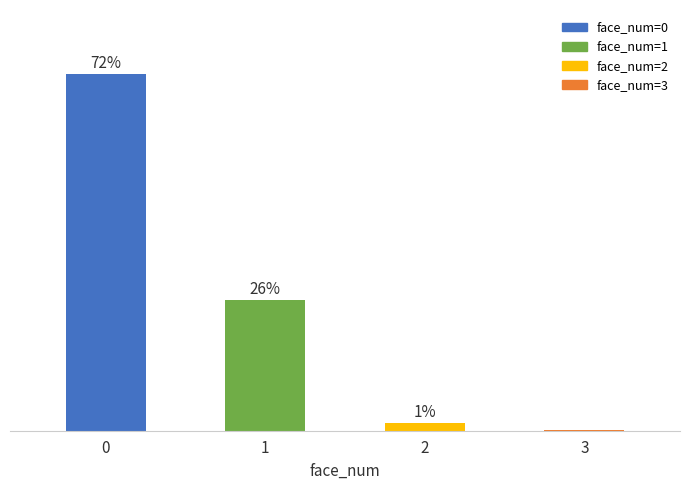

Are the bars horizontal?

No